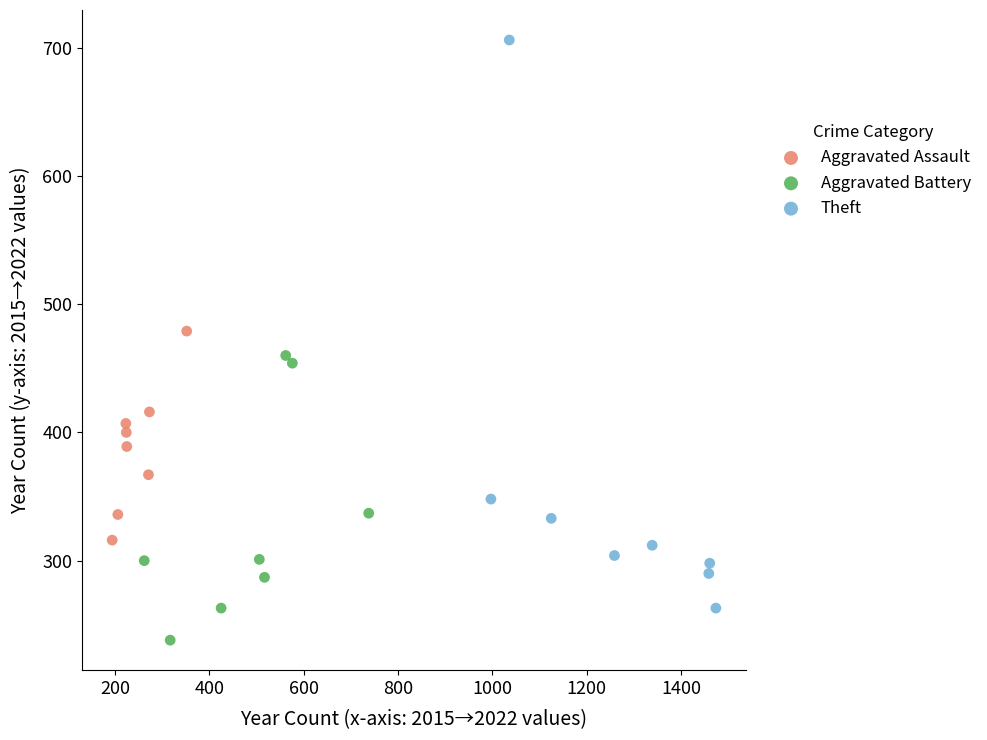

Which series contains the highest Y value?

Theft